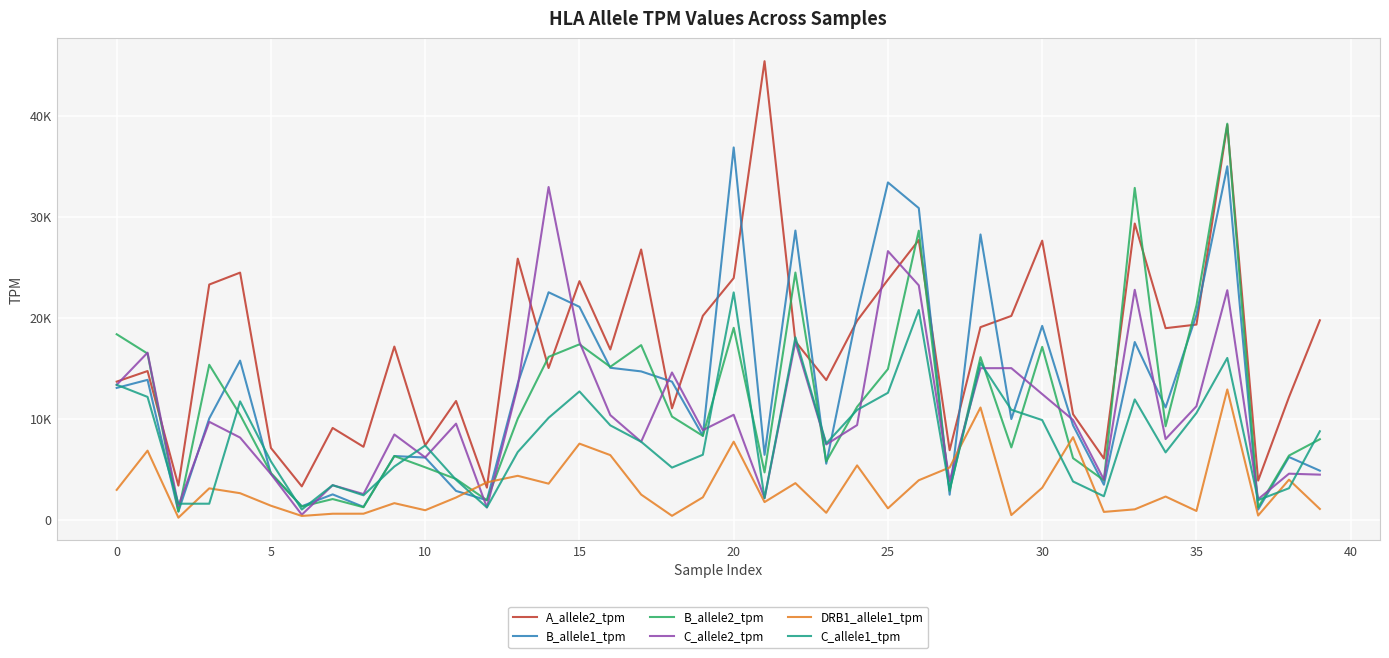

What are all the series names shown in the legend?

A_allele2_tpm, B_allele1_tpm, B_allele2_tpm, C_allele2_tpm, DRB1_allele1_tpm, C_allele1_tpm